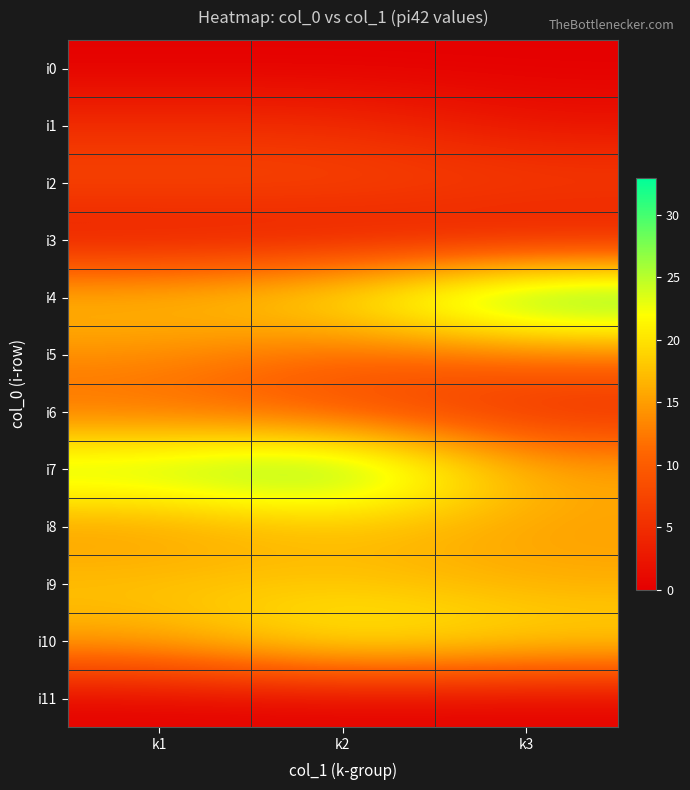

What is the total value across all series at k2?

145